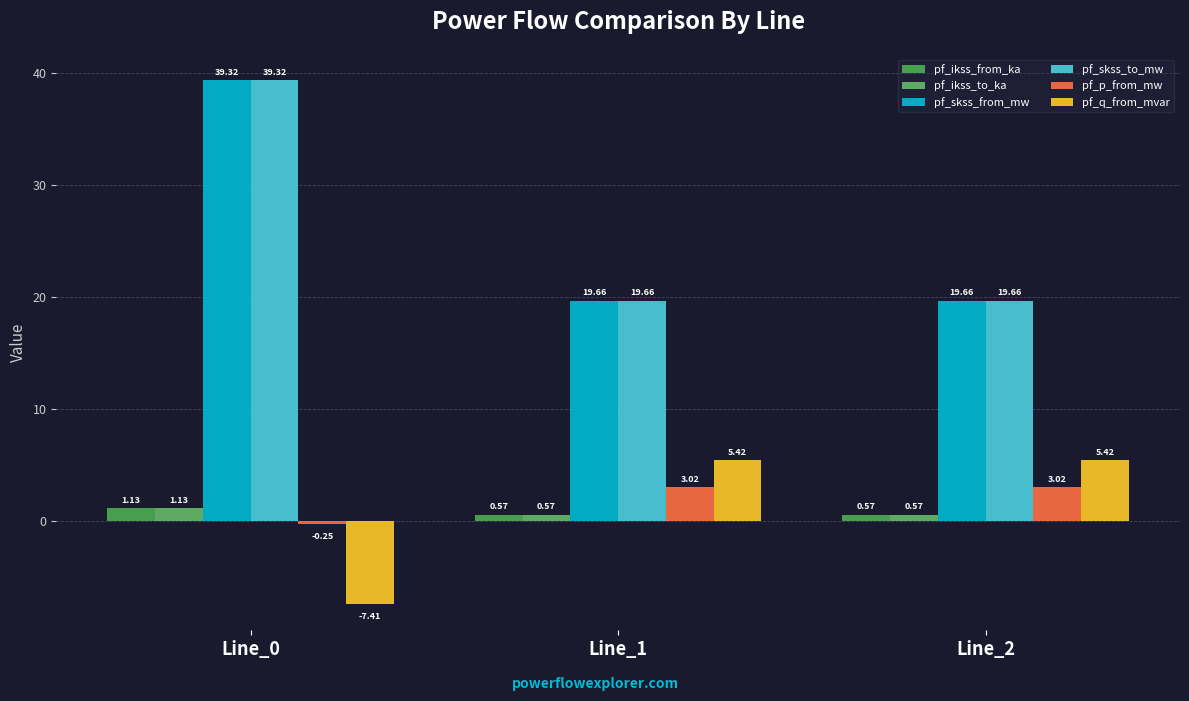

Reading left to right, what are all the values shown in this chart?

pf_ikss_from_ka: 1.1	0.6	0.6
pf_ikss_to_ka: 1.1	0.6	0.6
pf_skss_from_mw: 39.3	19.7	19.7
pf_skss_to_mw: 39.3	19.7	19.7
pf_p_from_mw: -0.3	3.0	3.0
pf_q_from_mvar: -7.4	5.4	5.4